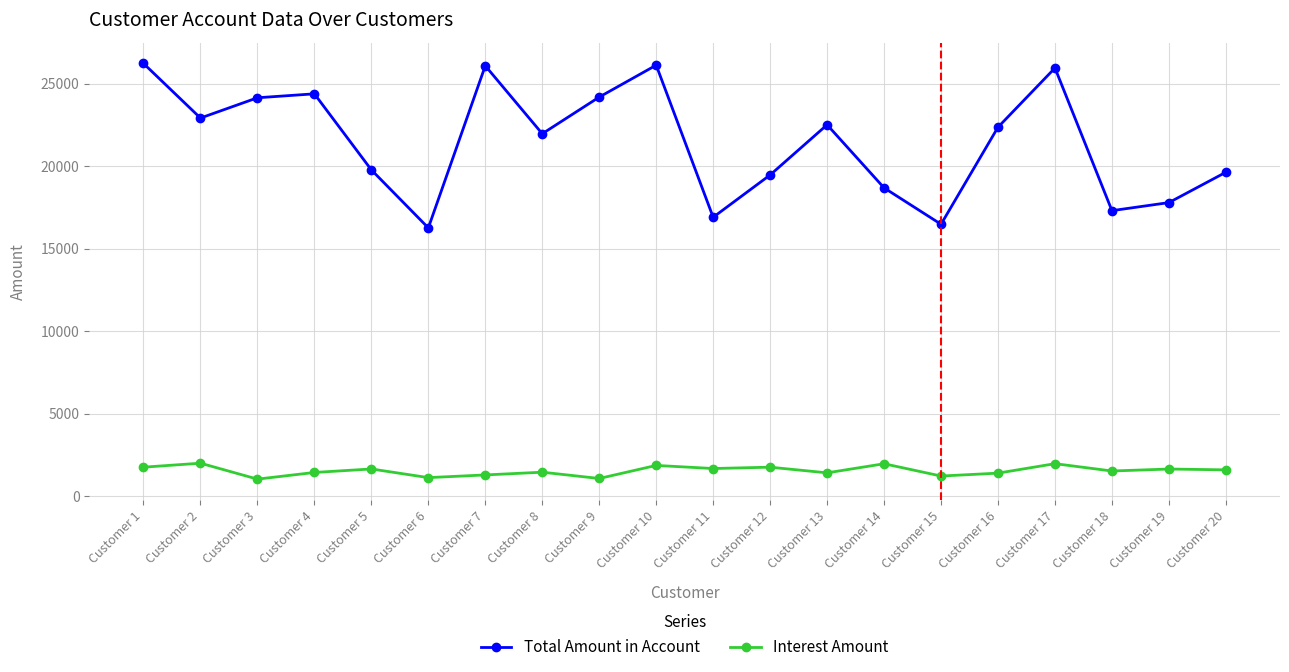

The Total Amount in Account series shows 17311 at Customer 18. True or false?

True